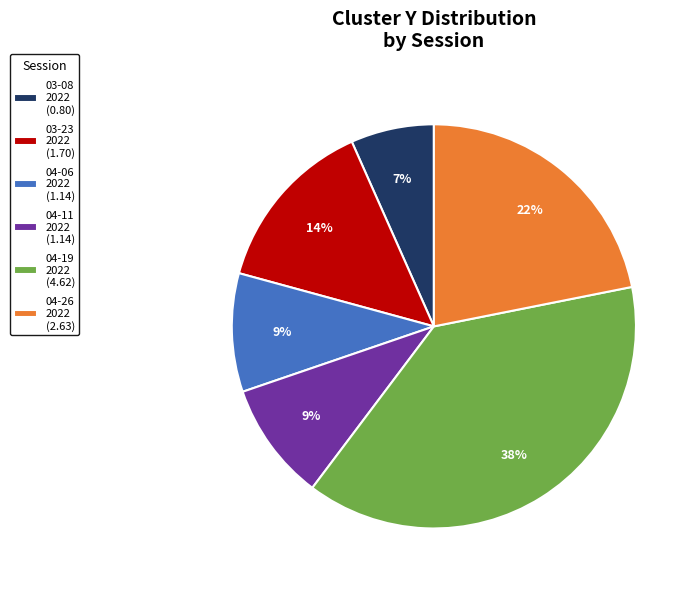

How many segments does this pie chart have?

6